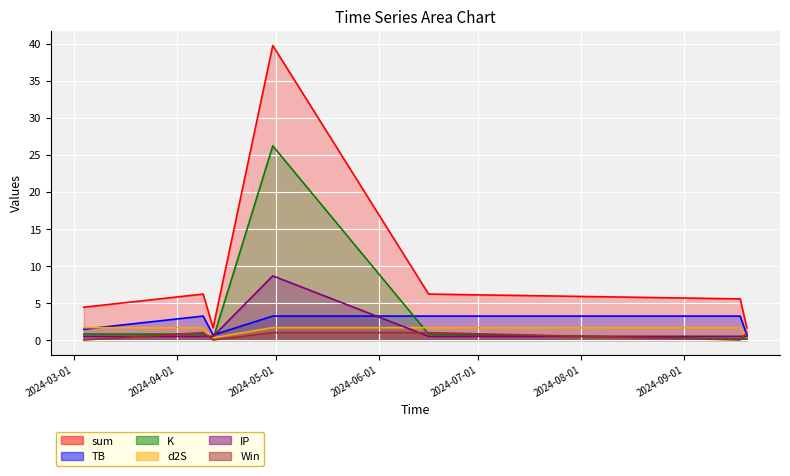

True or false: IP and TB intersect in this chart.

True